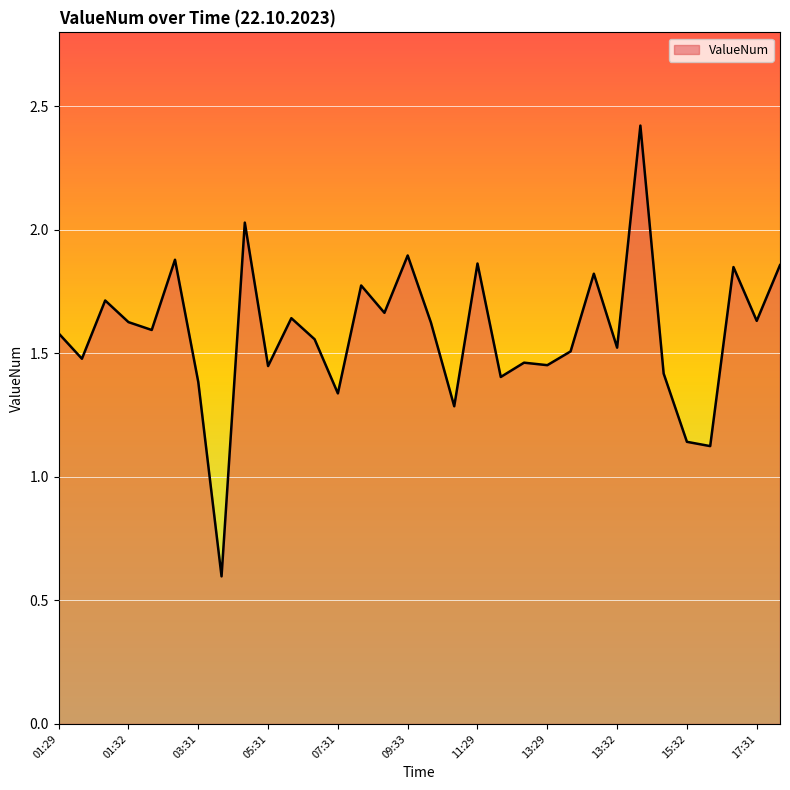

What is the smallest value displayed?

0.6